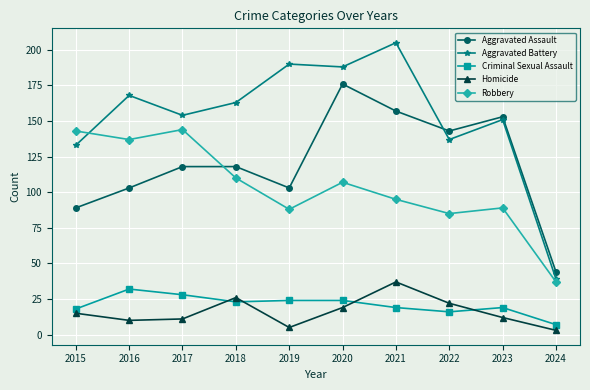

Is it true that Aggravated Battery equals 188 at 2020?

True